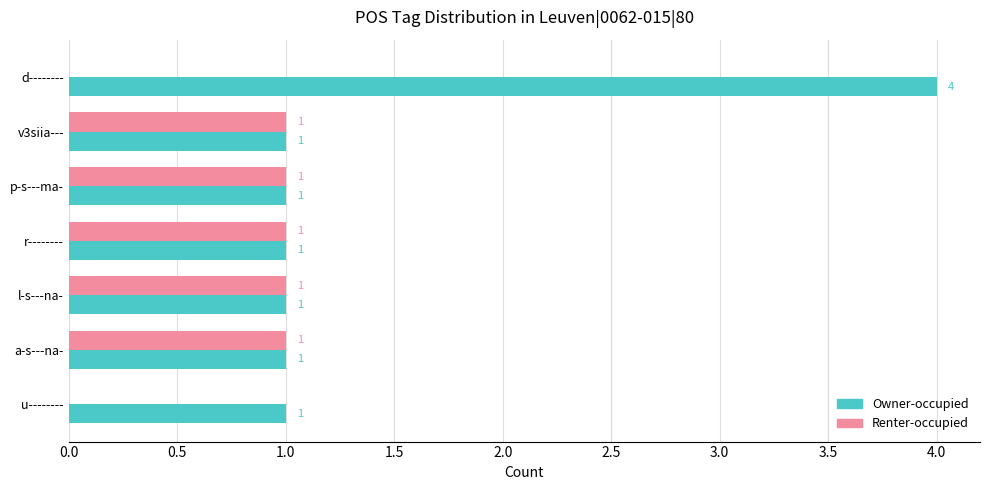

What is the sum of all Owner-occupied values?

10